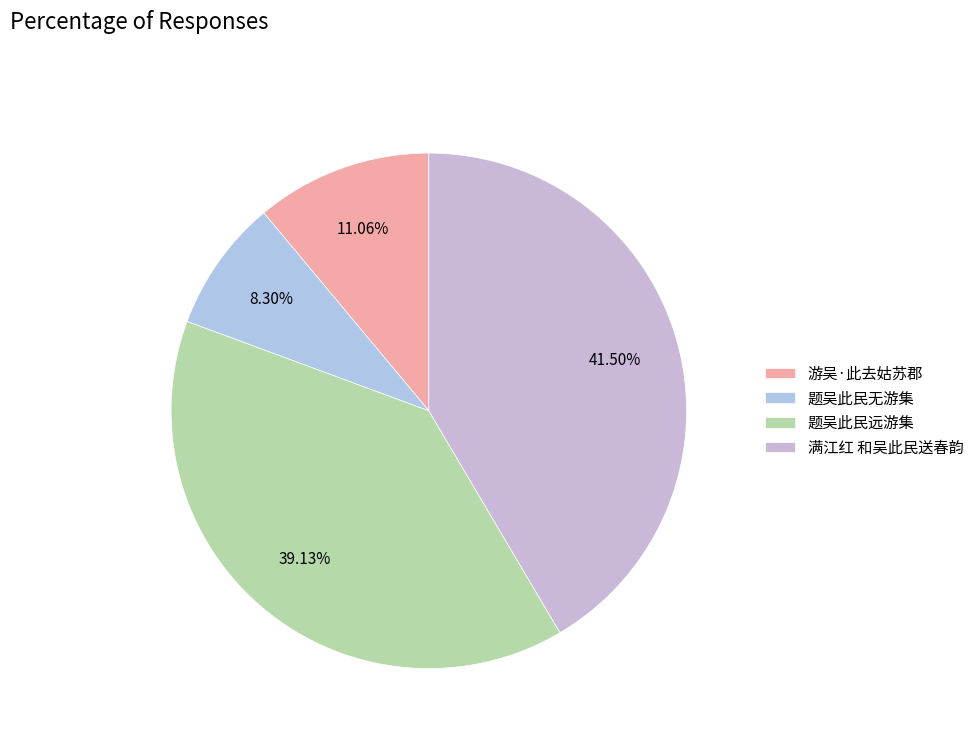

Combined, what portion of the pie is 题吴此民远游集 and 题吴此民无游集?

47.4%